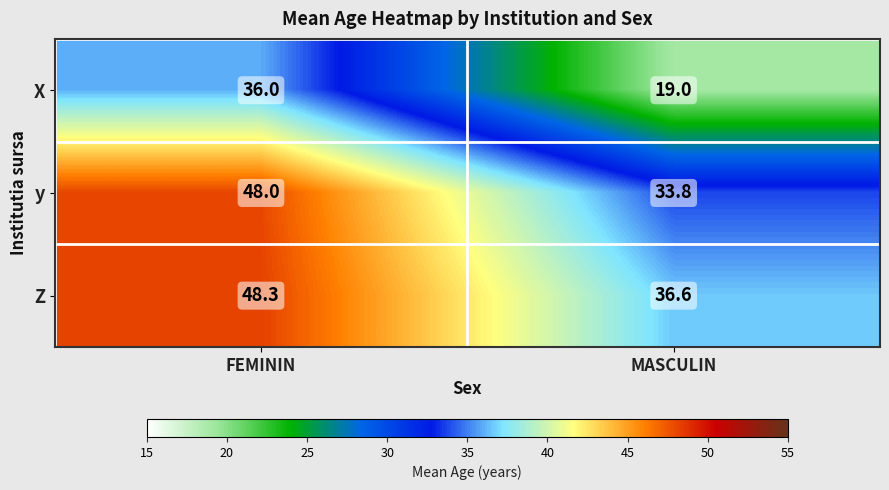

What is the approximate value of Z at MASCULIN?

36.6